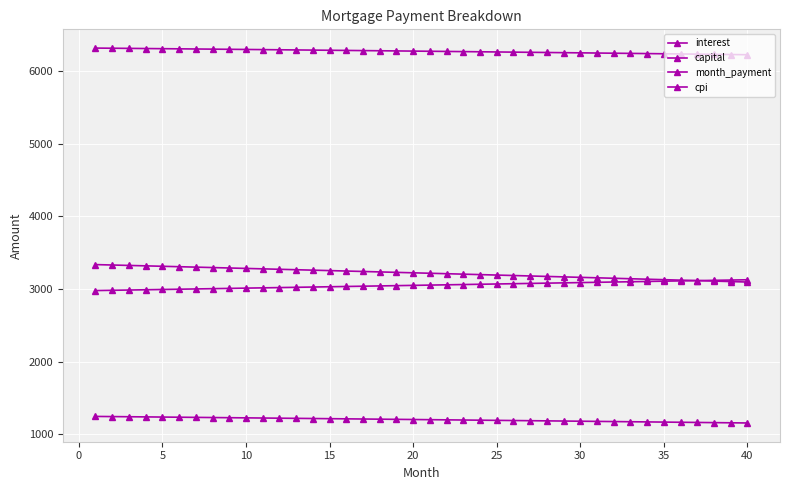

True or false: cpi and capital cross at least once.

False